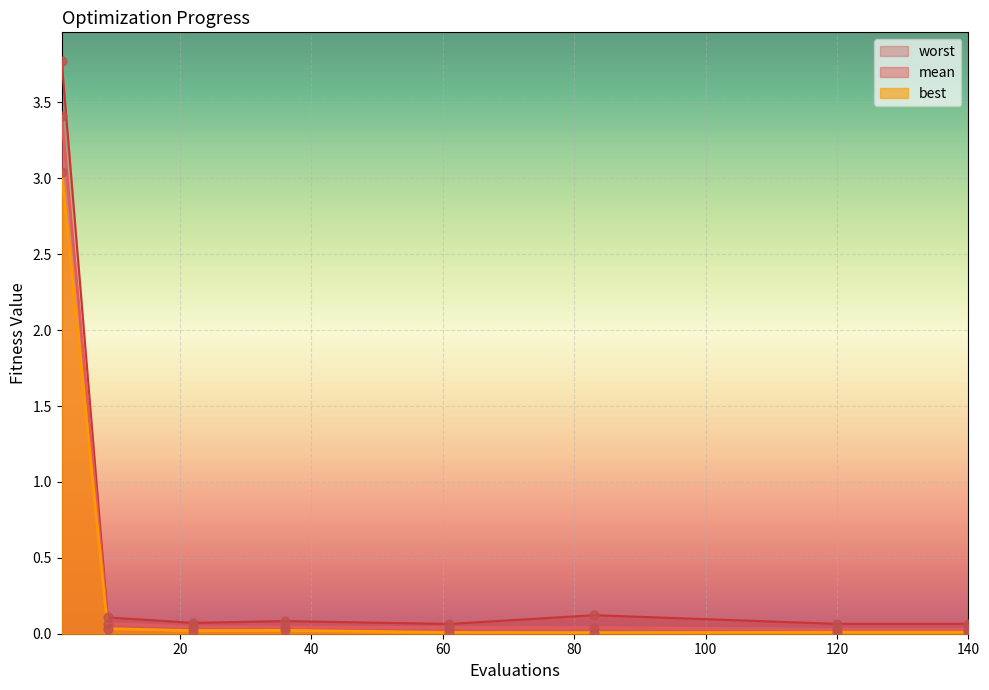

Which series contains the highest Y value?

worst